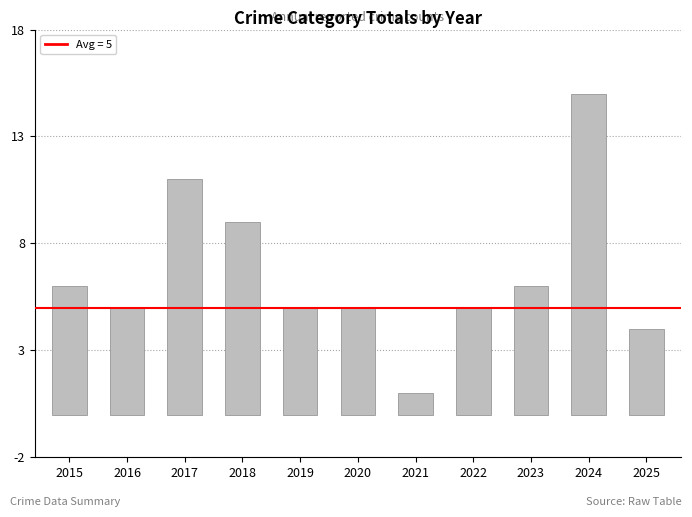

At which category does the chart reach its minimum across all series?

2021